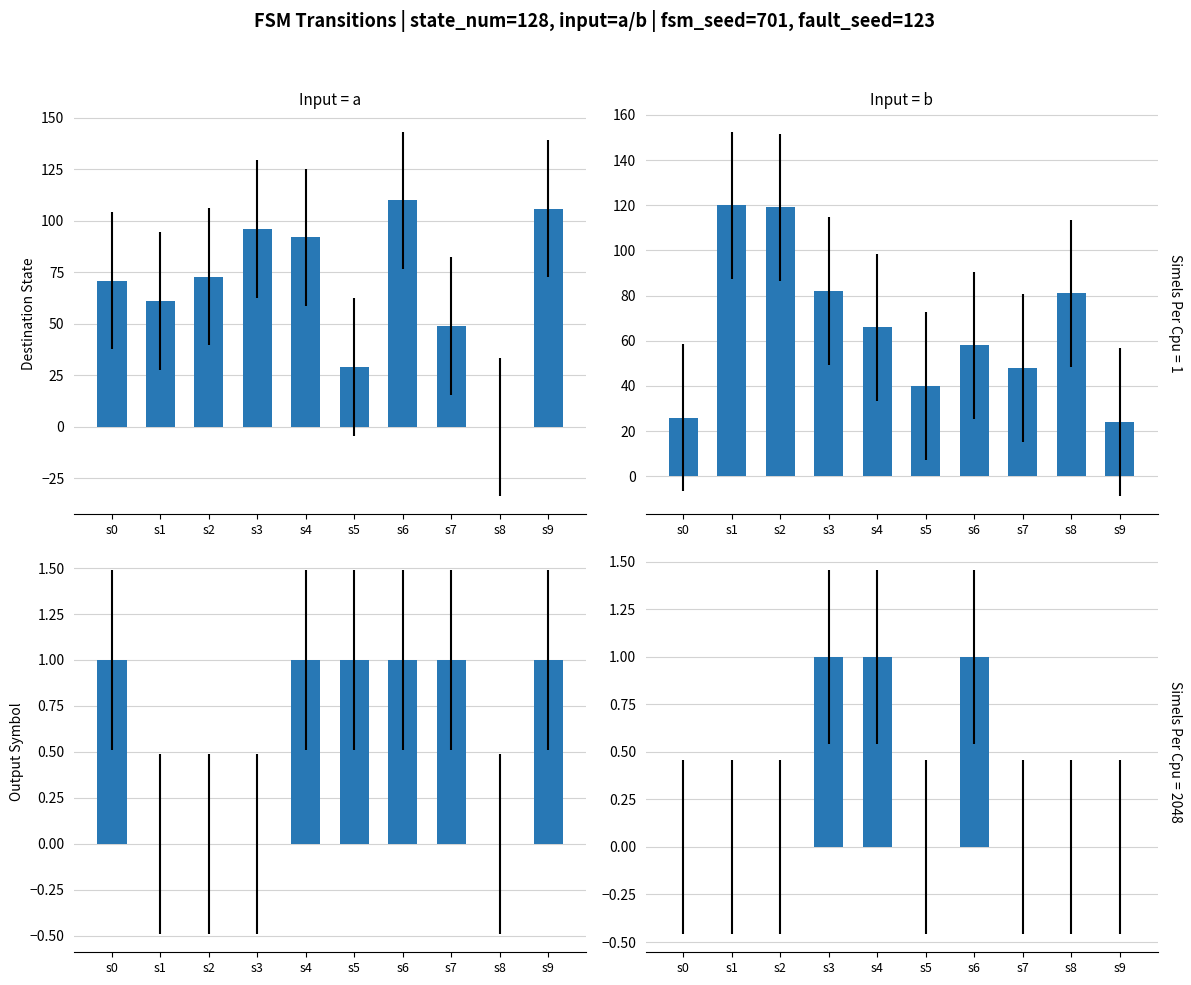

The value of Destination State at s0 is 41. True or false?

False